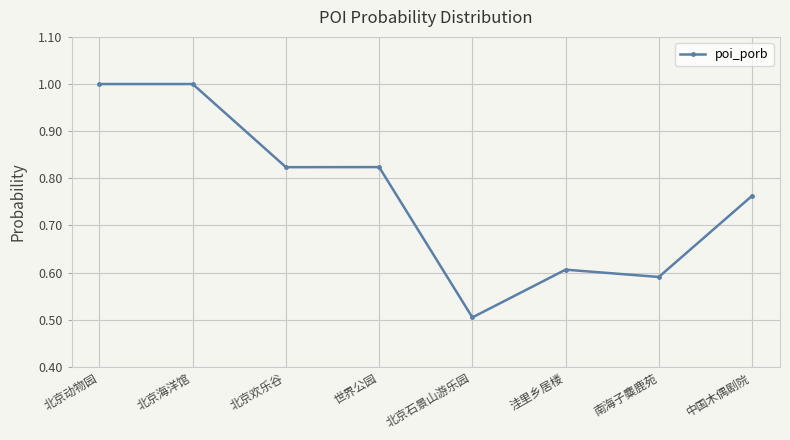

What is the sum of all values?

6.1